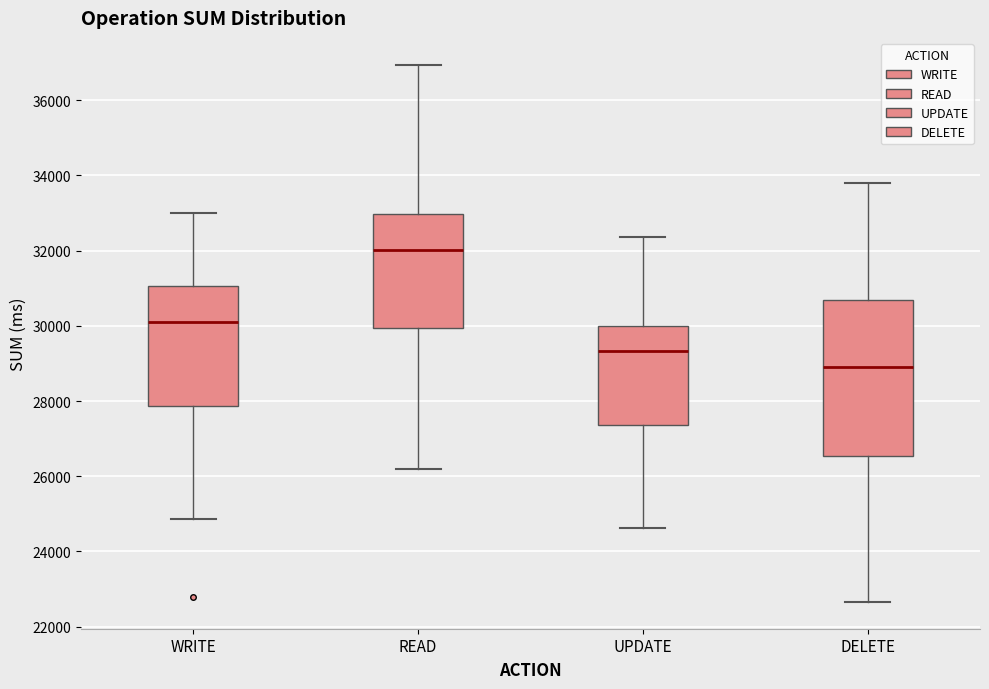

Comparing the boxes themselves (not the whiskers), which one is the tallest?

DELETE